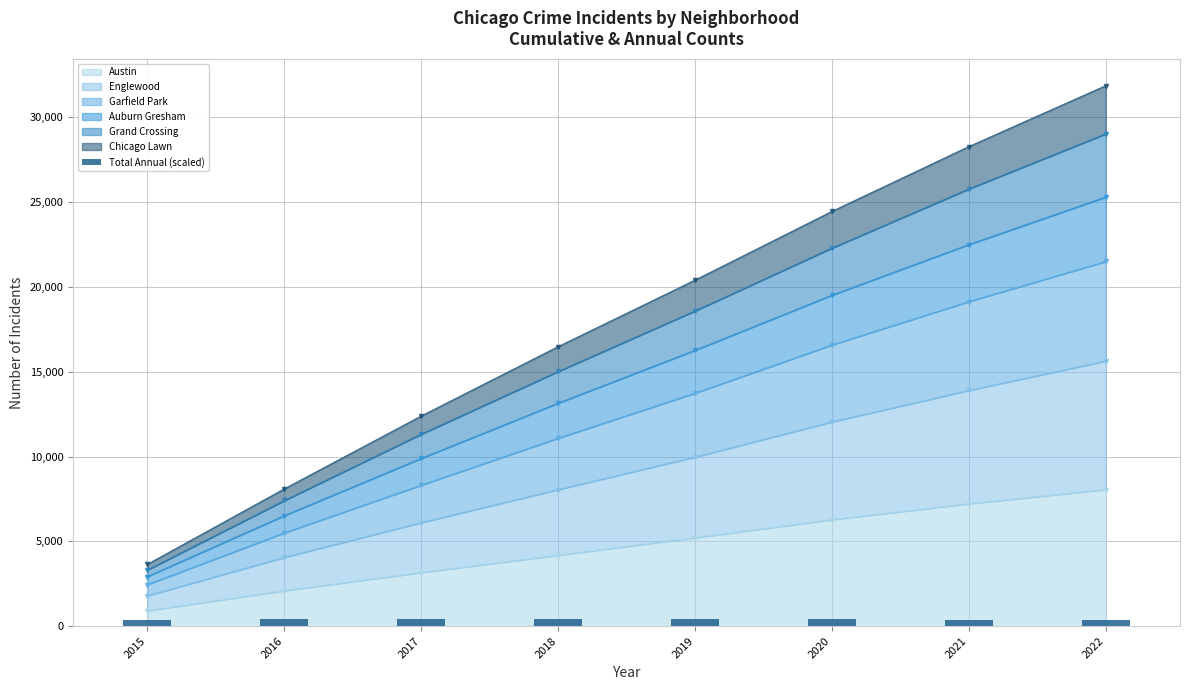

What is the change in value from 2015 to 2016?

+80.7